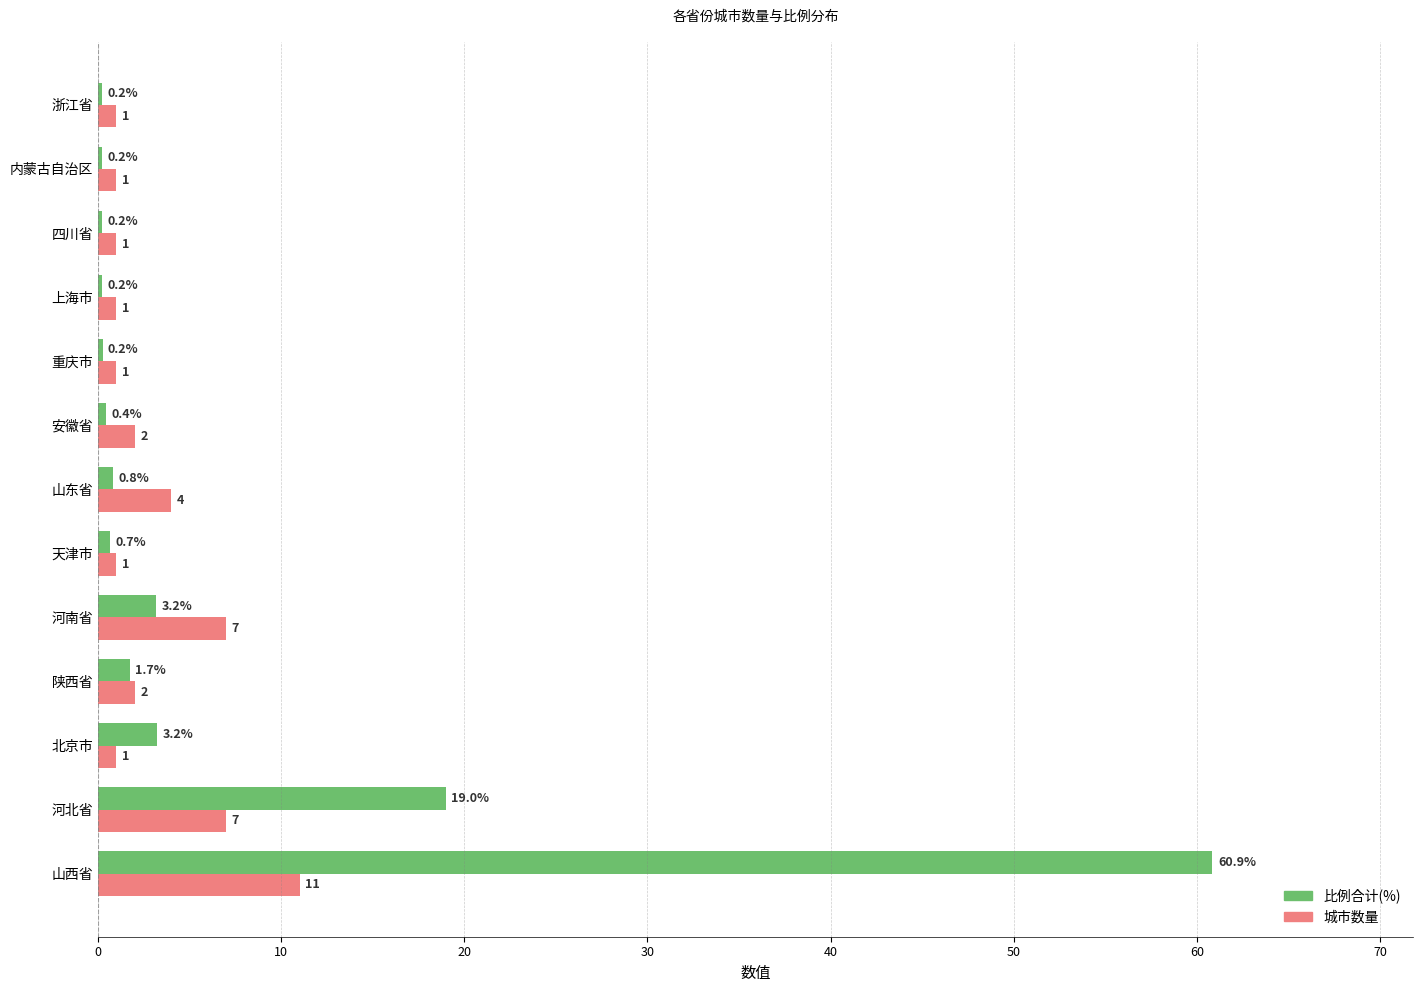

Count the number of data series in this chart.

2